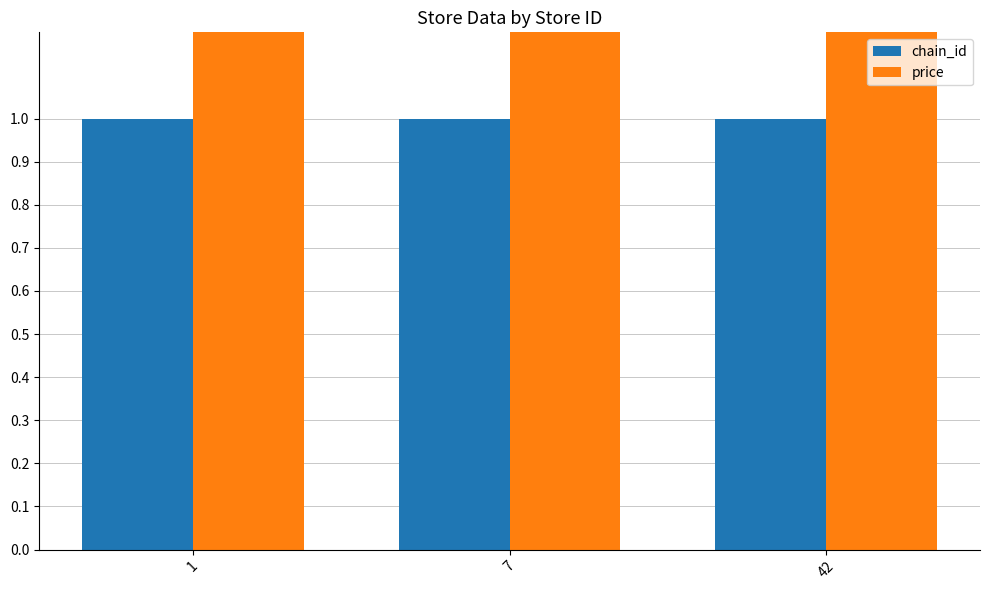

The value of price at 1 is 5. True or false?

False